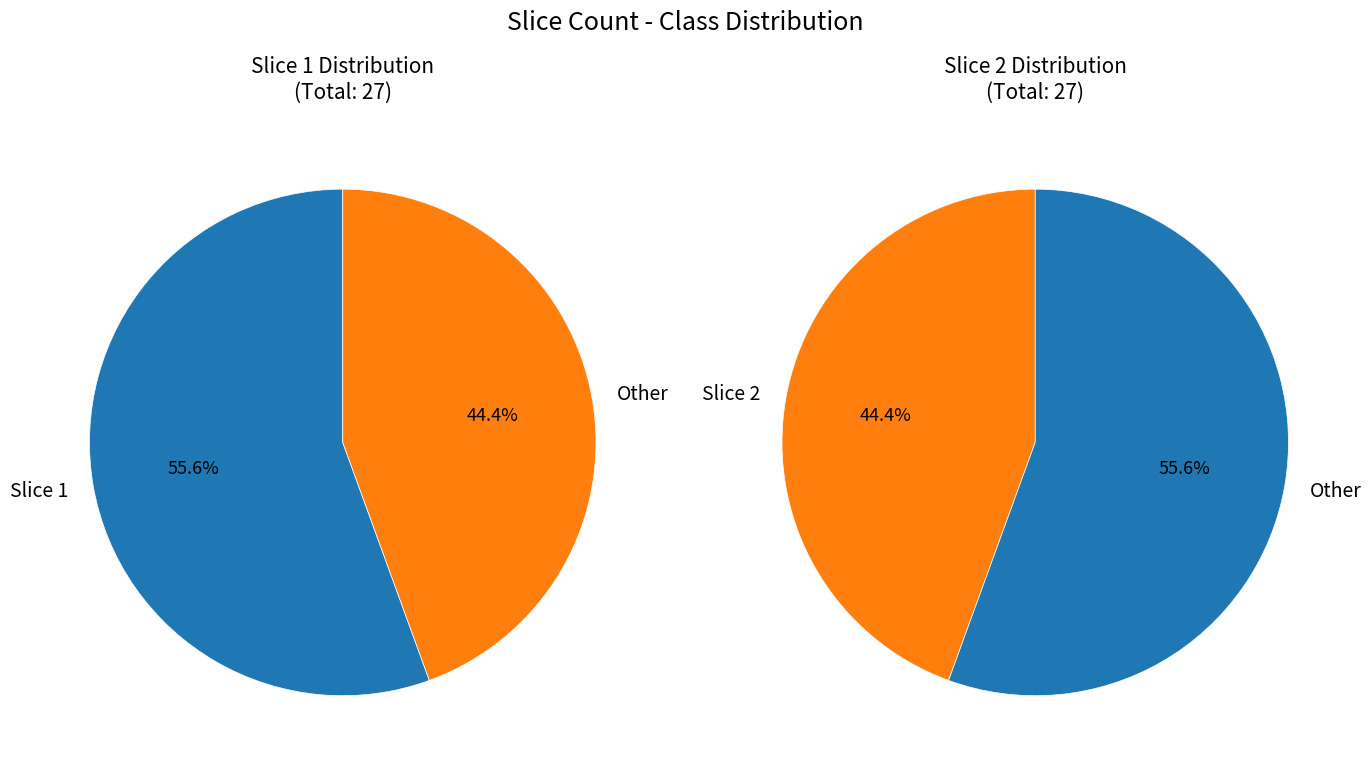

Is it true that Slice 2 is 37% of the pie?

False